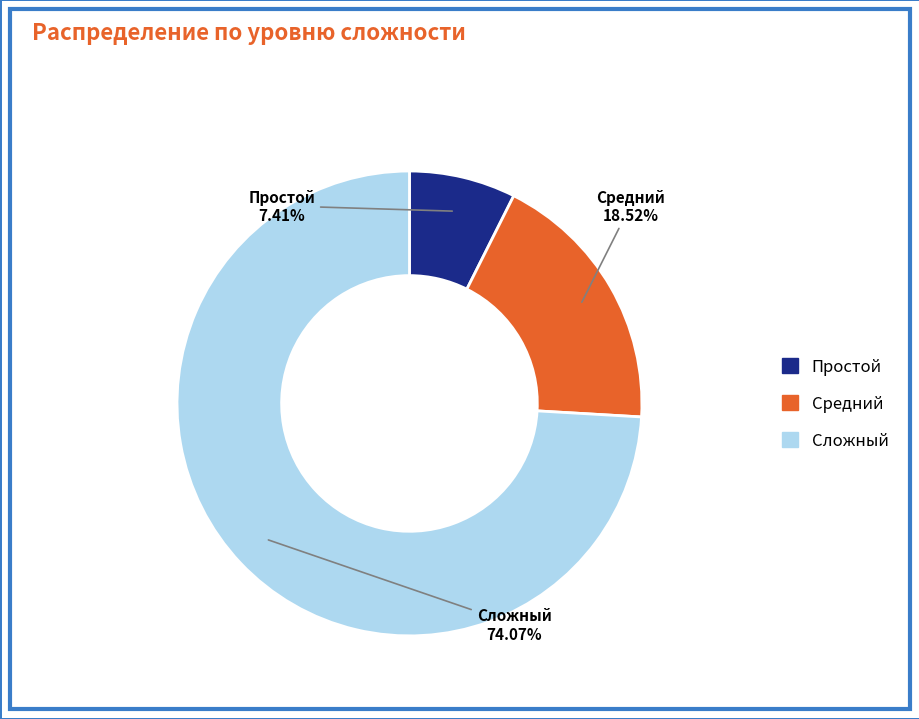

To the nearest percent, what is the difference between the Средний and Простой slice percentages?

11%